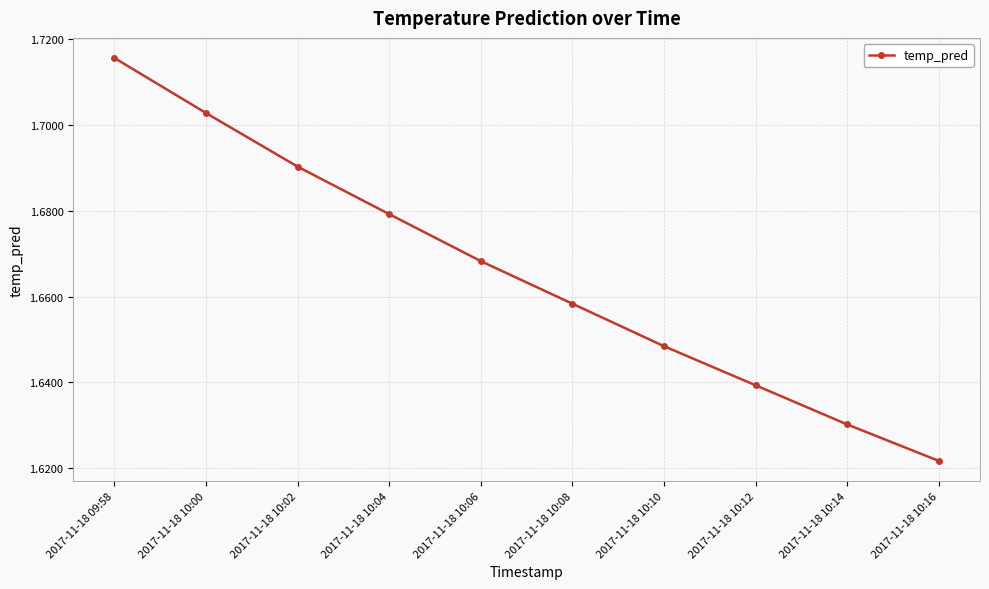

Is this an area chart (filled region under the line)?

No